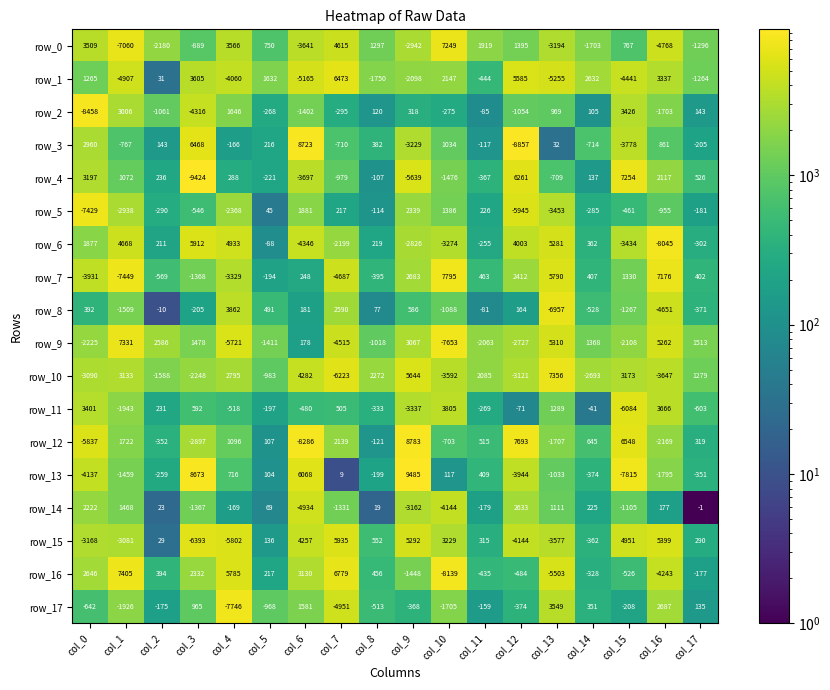

Read the row_5 value at col_2.

-290